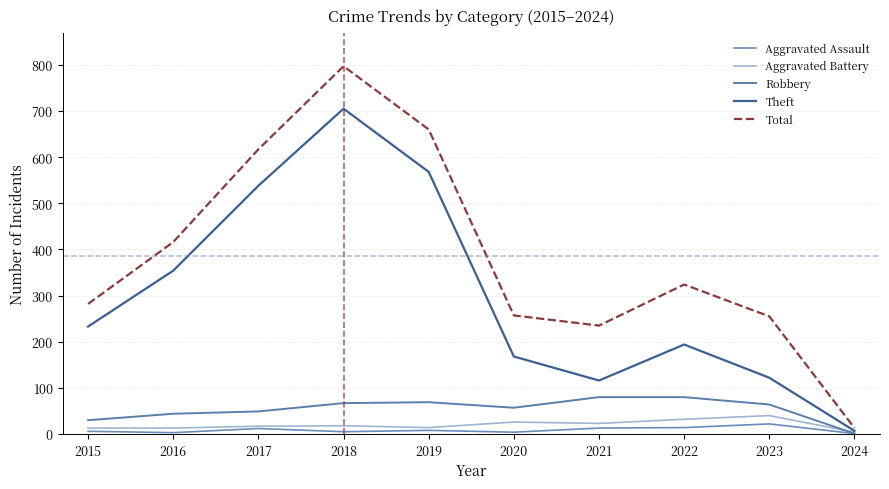

Rank the series at 2021 from highest to lowest value.

Total, Theft, Robbery, Aggravated Battery, Aggravated Assault